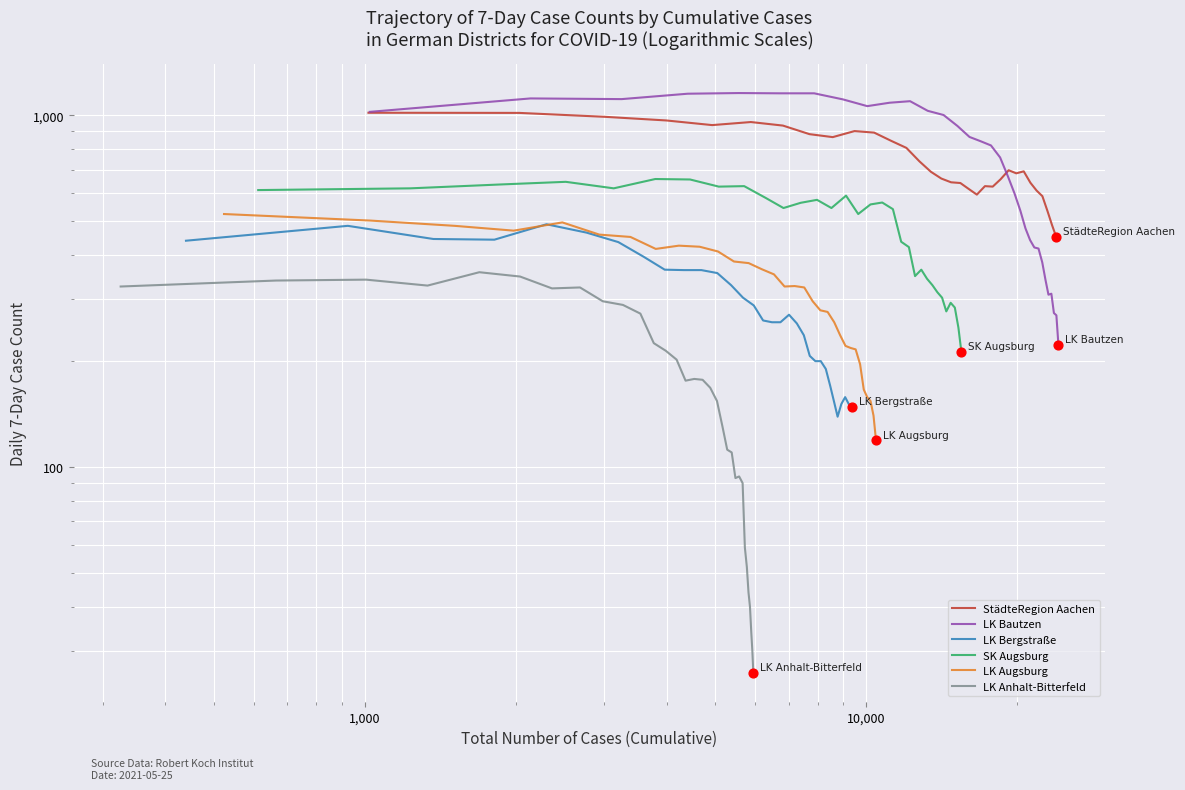

Which series has the widest spread of Y values?

LK Bautzen